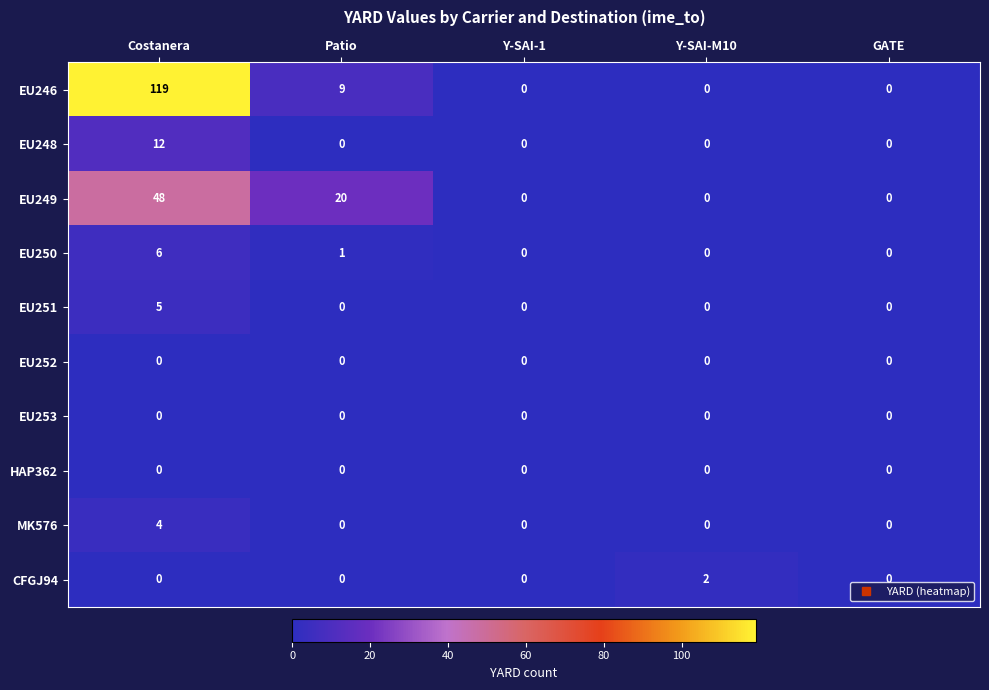

What is the highest value of the MK576 series?

4